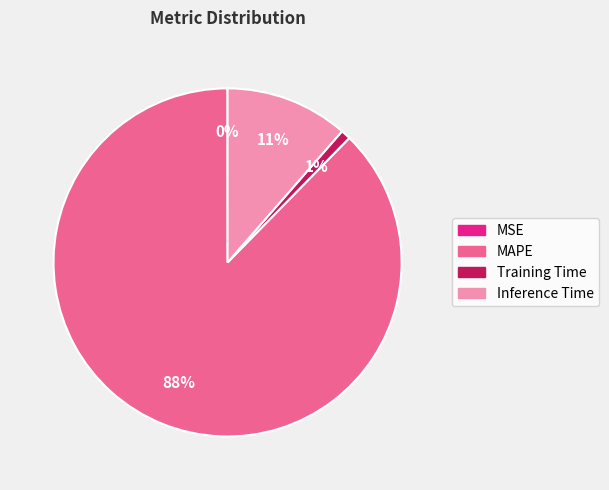

To the nearest percent, what is the combined percentage of Training Time and MAPE?

89%